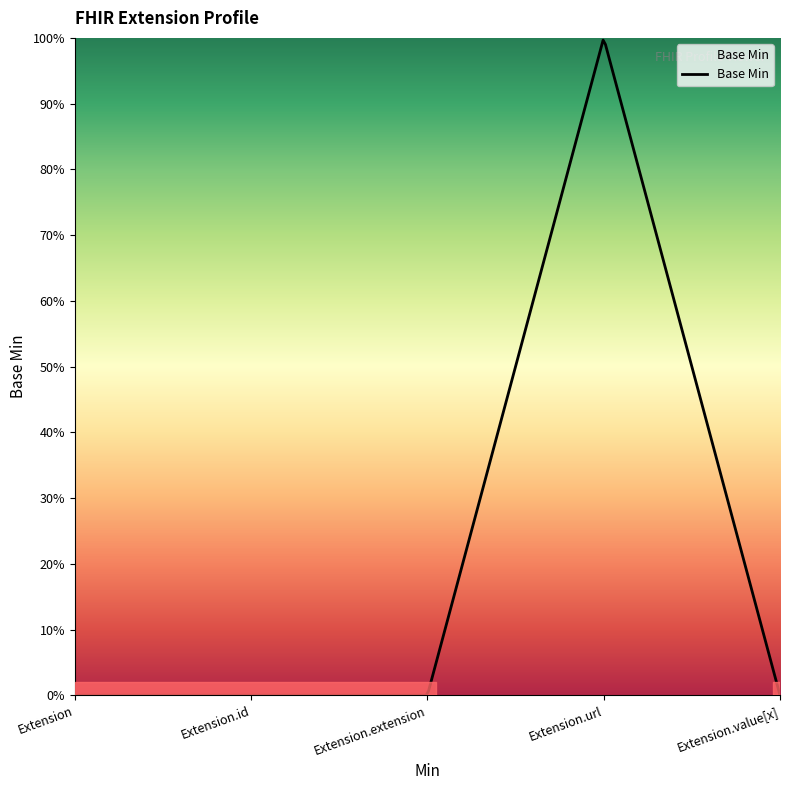

Rank the categories by value from highest to lowest.

Extension.url, Extension, Extension.id, Extension.extension, Extension.value[x]